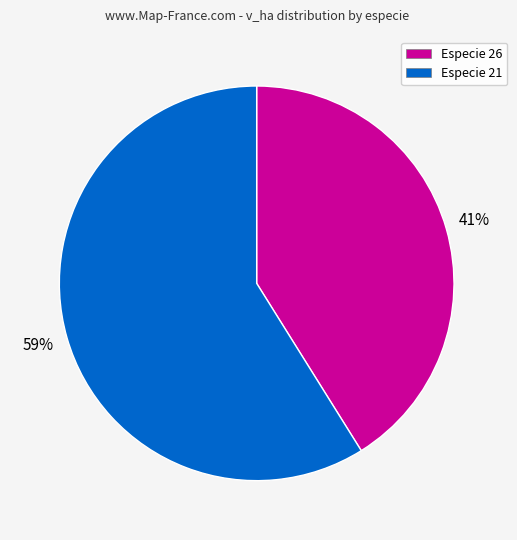

Rank the categories by value from highest to lowest.

Especie 21, Especie 26